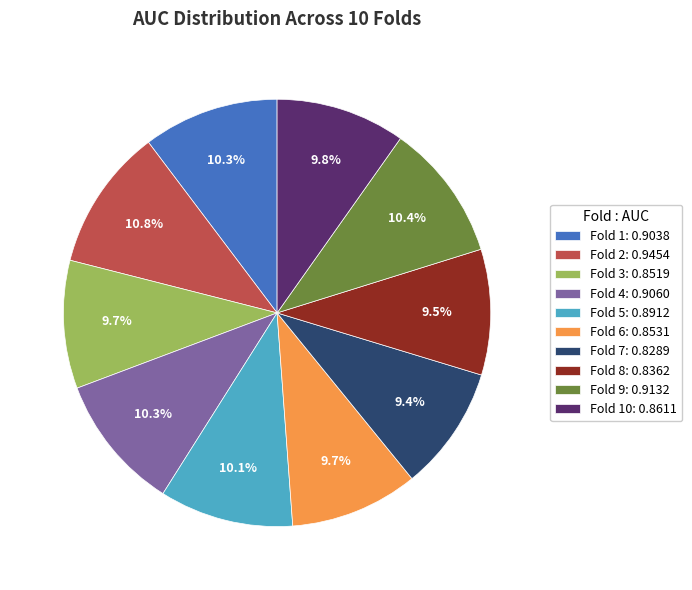

Is there any slice that represents more than half of the pie?

No